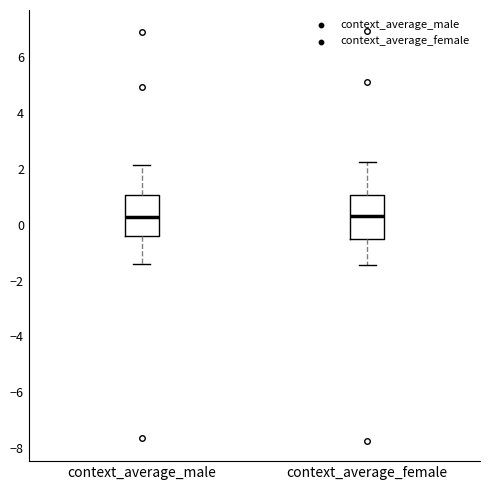

Reading left to right, transcribe this box plot: for each box, give where its median line is, the range the box spans, and where its two whiskers end, as read against the y-axis. The values are not printed on the chart, so give them approximately, as read against the axis.

context_average_male: median 0.2, box -0.4 to 1.0, whiskers -1.4 to 2.2
context_average_female: median 0.4, box -0.4 to 1.0, whiskers -1.4 to 2.2